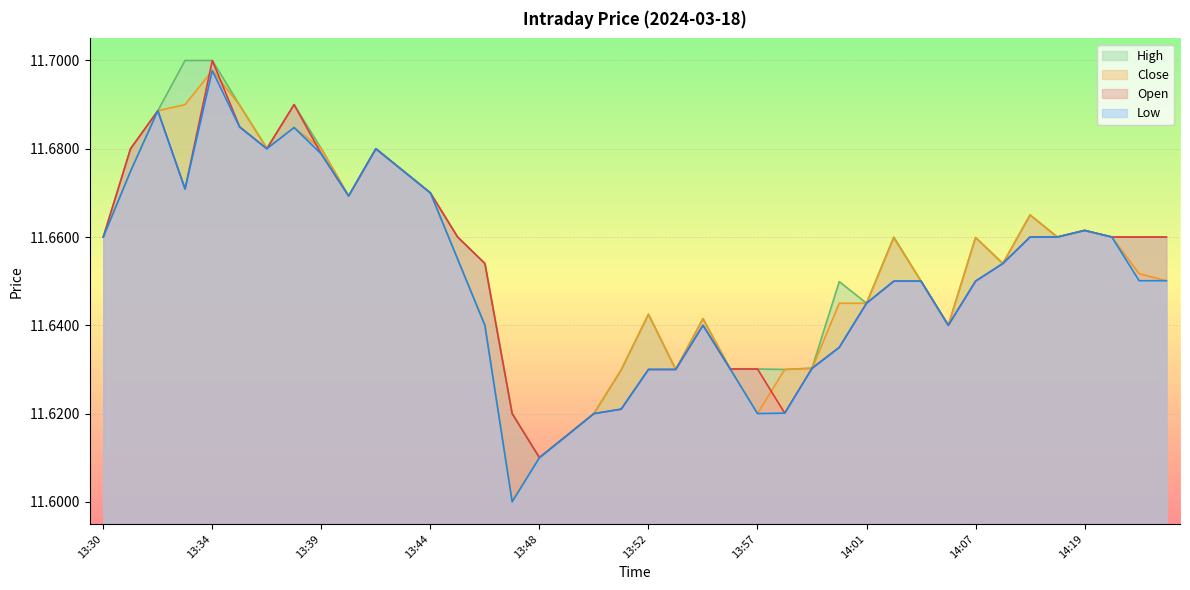

At which label does open reach its minimum?

13:48